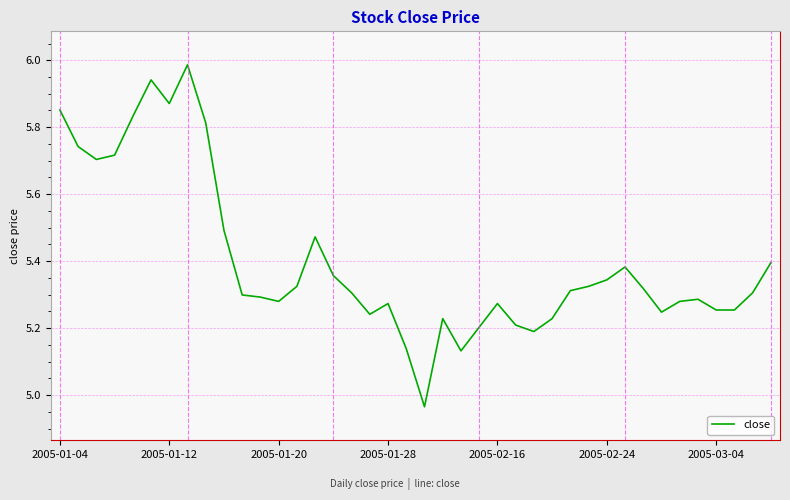

What is the difference between the maximum and minimum values?

1.0